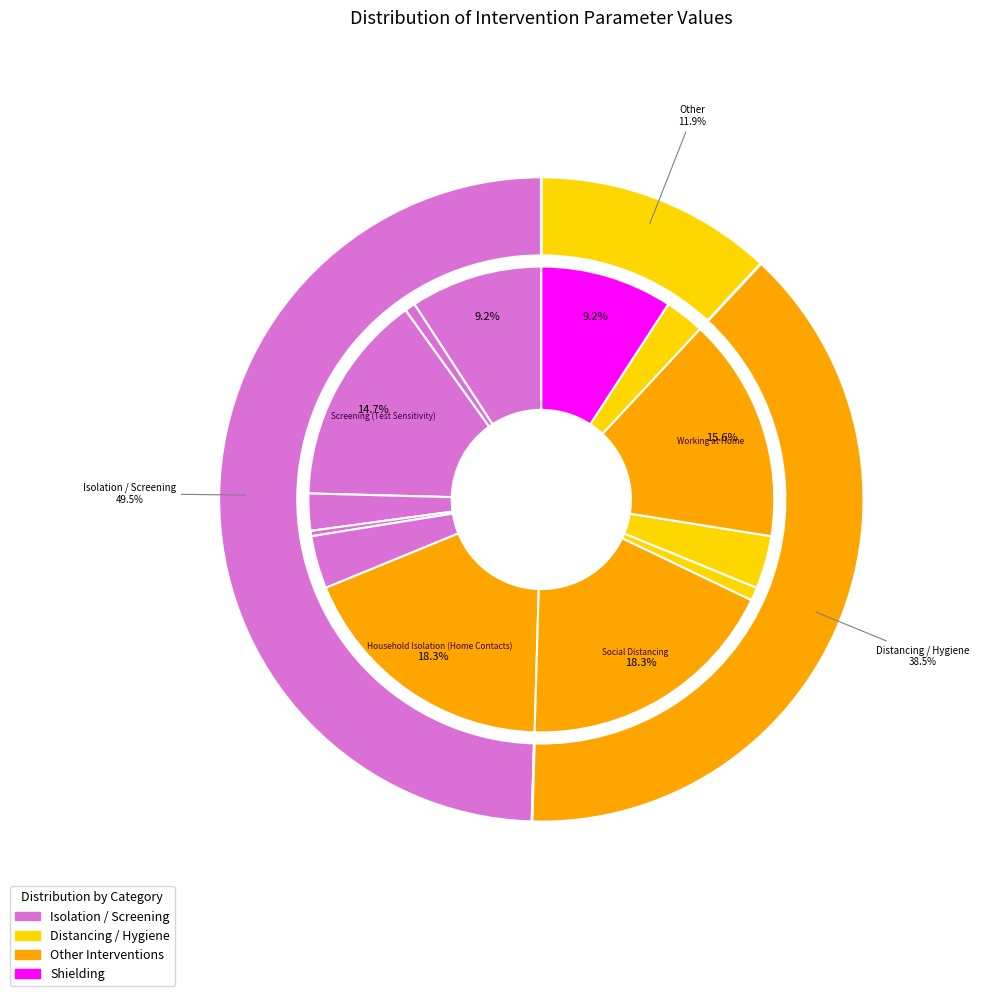

Which slice is the smallest?

Household Isolation (Implement Days)